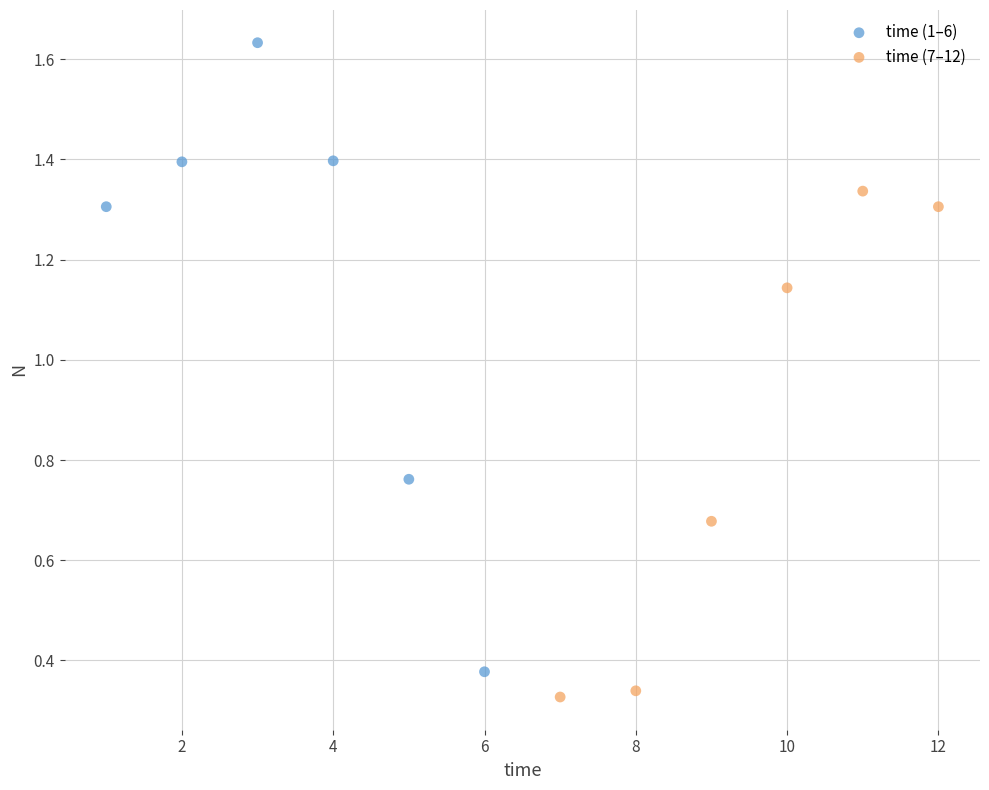

Which series reaches the maximum Y coordinate?

time (1–6)